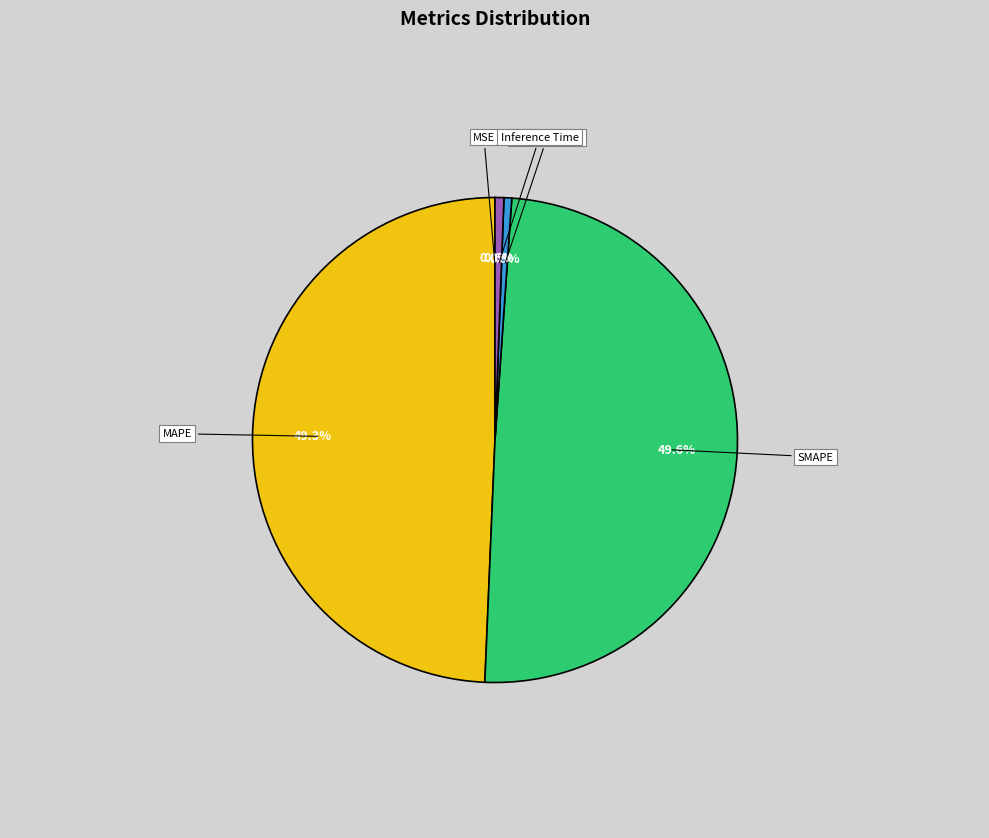

What percentage is the MAPE slice, to the nearest percent?

49%